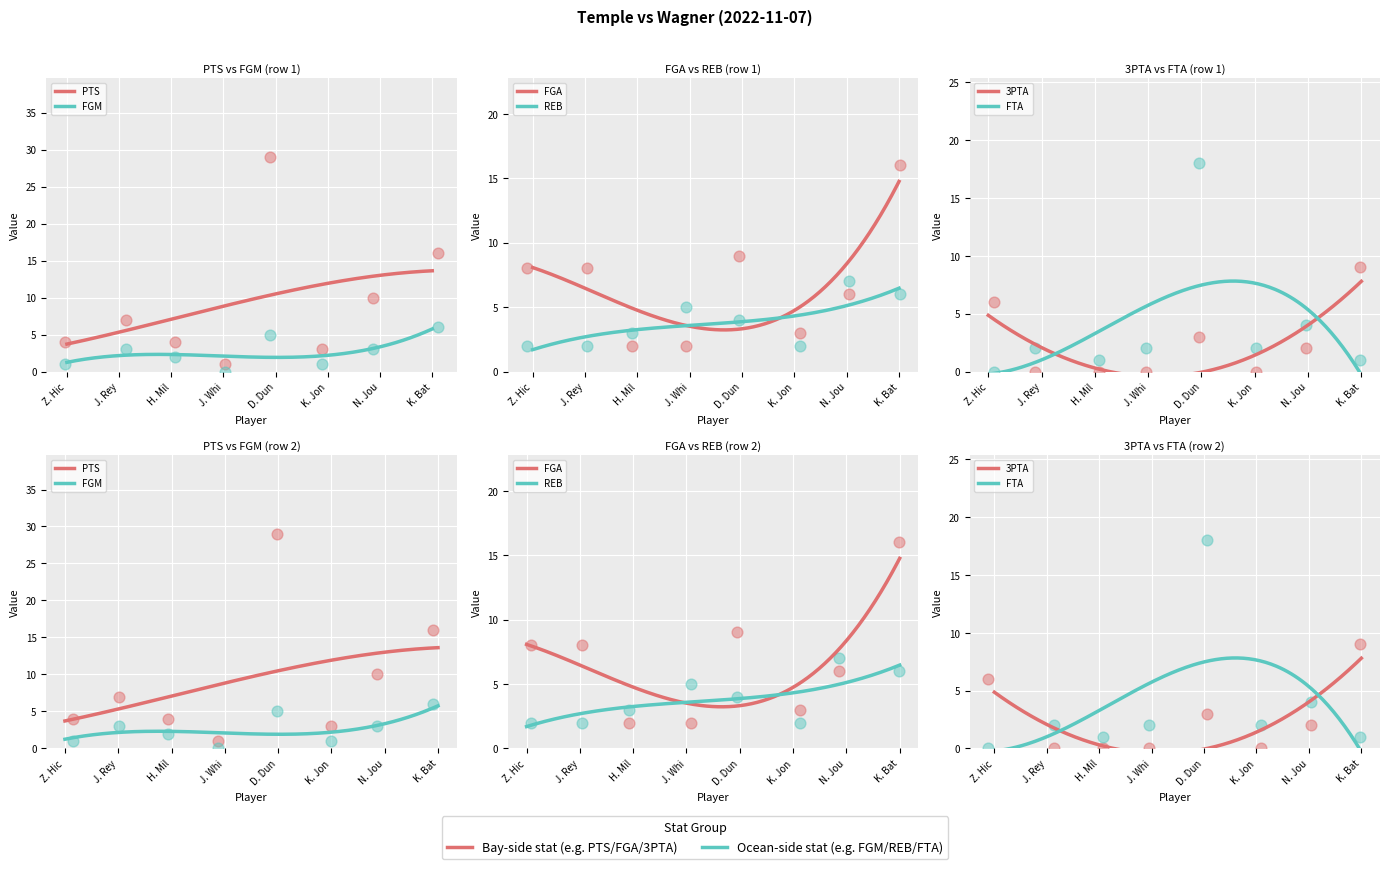

At which category is the sum across all series the highest?

D. Dunn